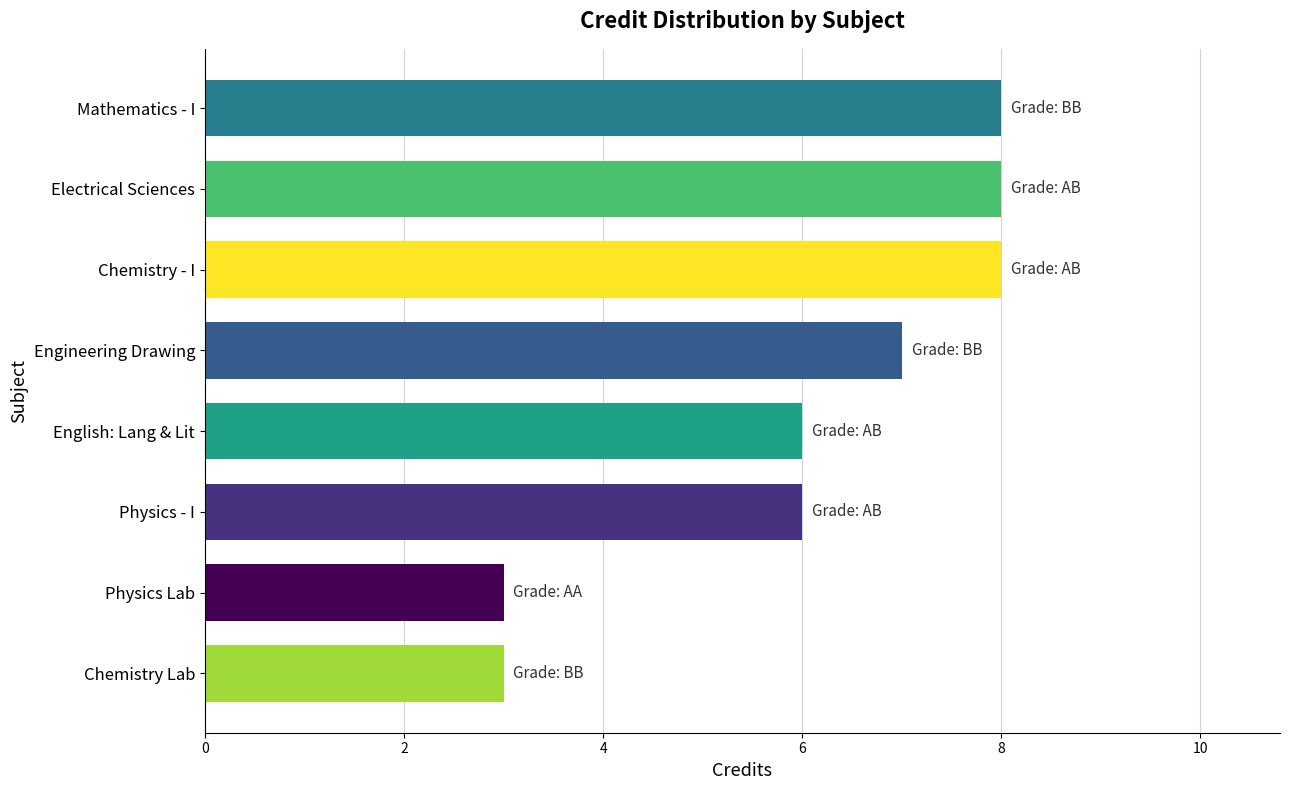

Is it true that the value at Mathematics - I is 8?

True